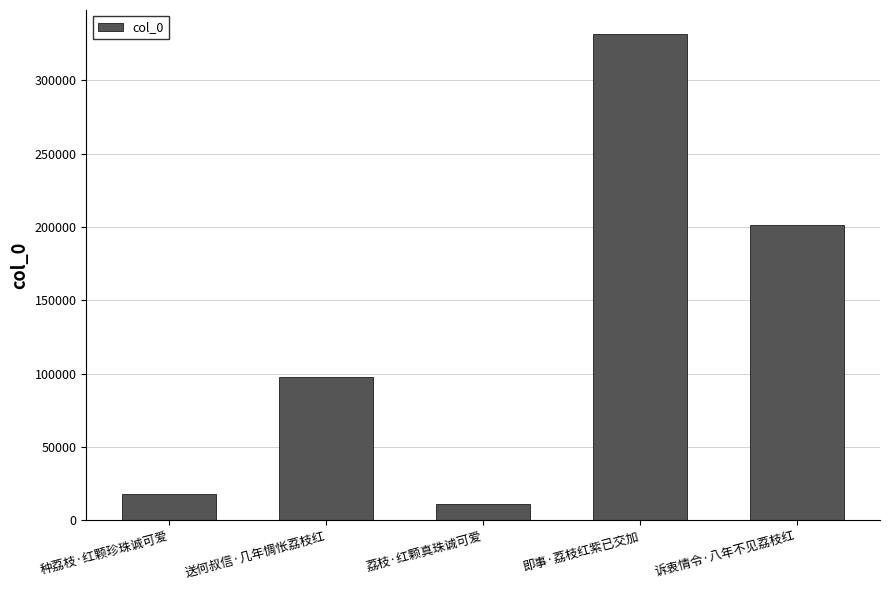

Reading left to right, list all the values displayed in this chart.

18271	97645	11219	331357	201271